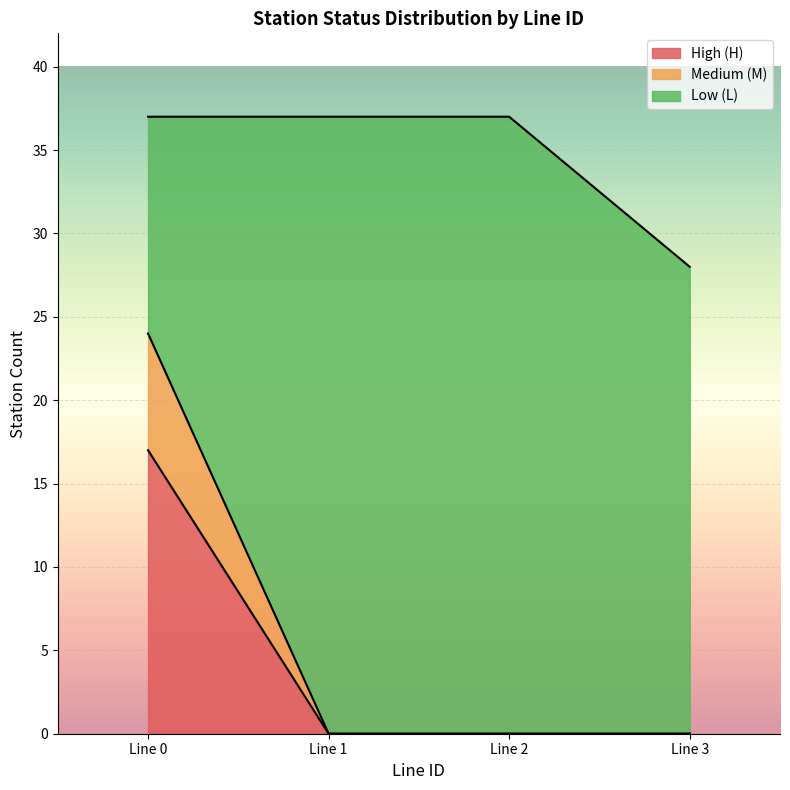

True or false: High (H) has a value of 0 at Line 2.

True